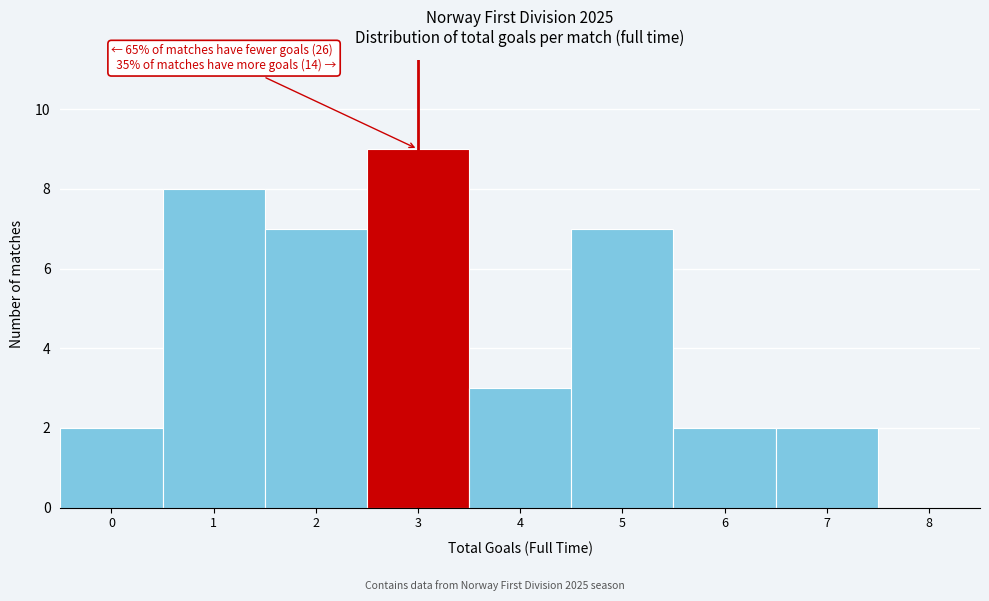

Reading left to right, what are all the values shown in this chart?

0=2	1=8	2=7	3=9	4=3	5=7	6=2	7=2	8=0